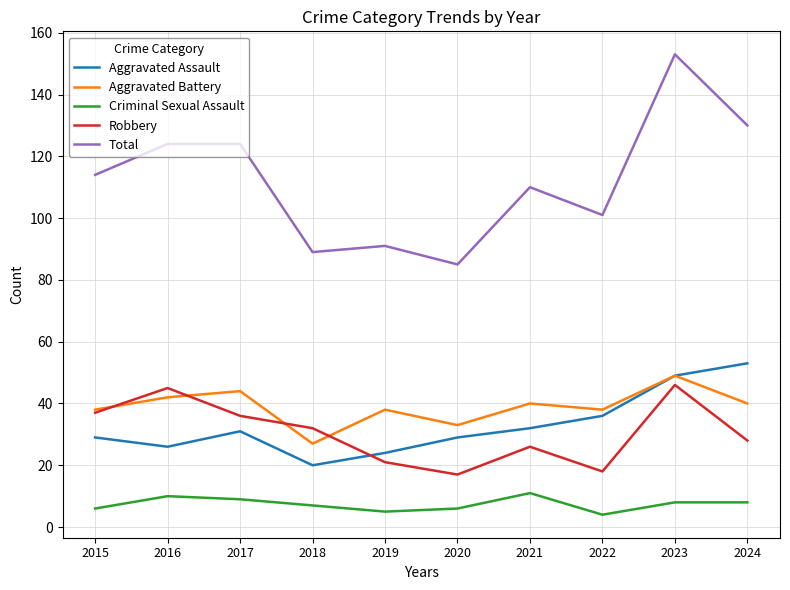

Which series has the largest total across all categories?

Total